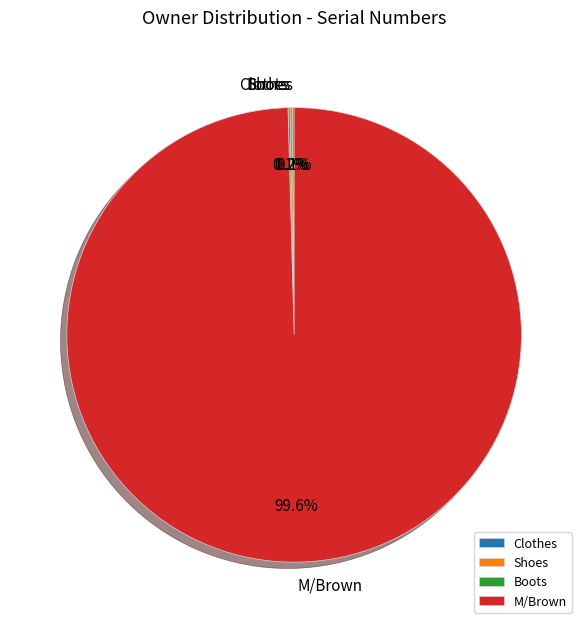

What is the largest slice in the pie chart?

M/Brown